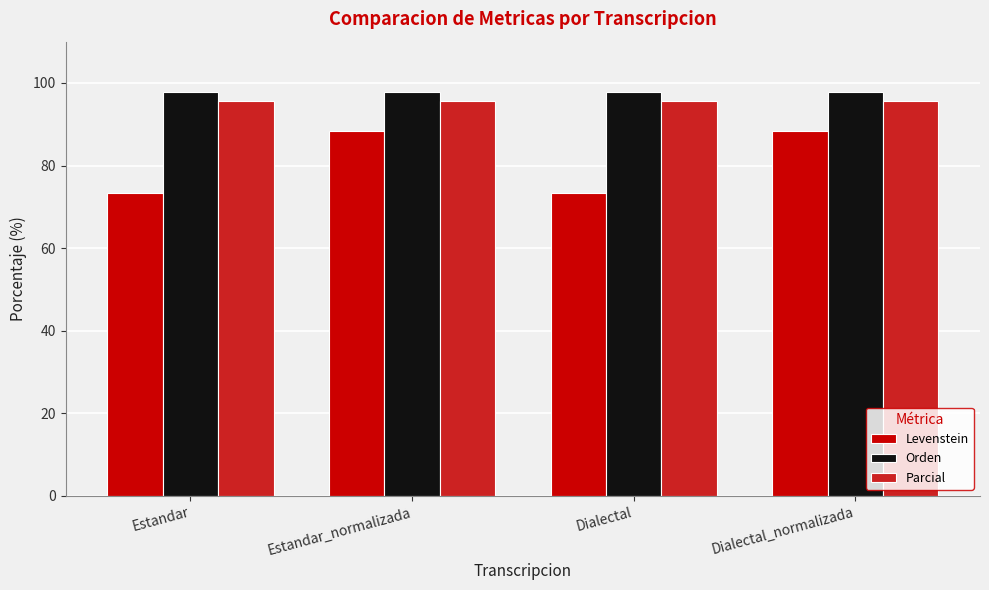

At Estandar_normalizada, list the series in order from smallest to largest.

Levenstein, Parcial, Orden